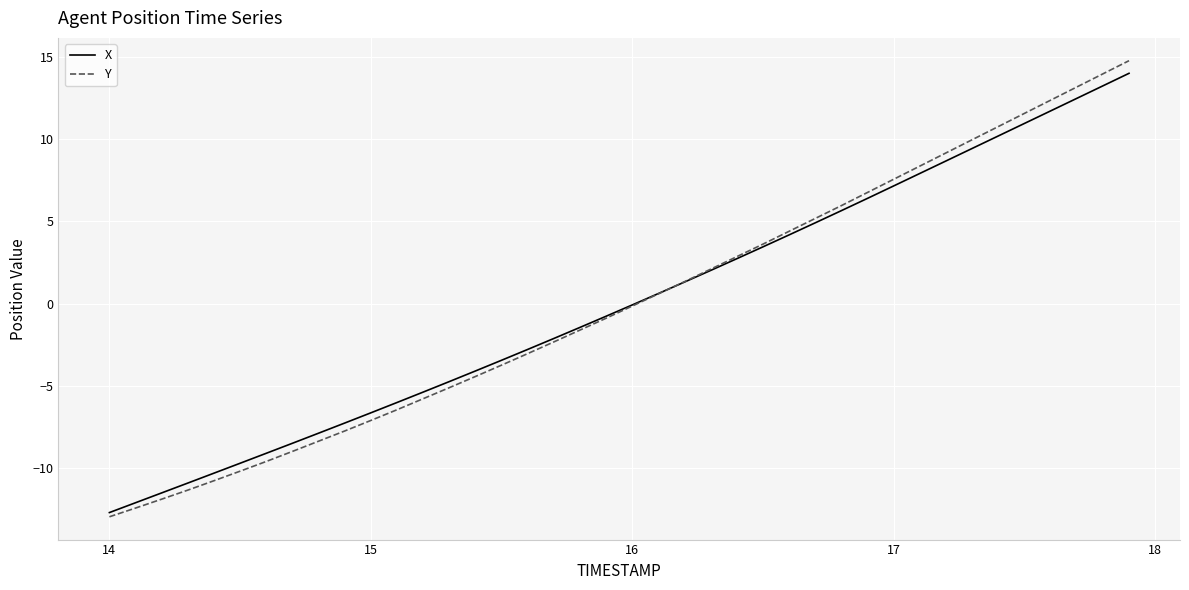

Which series has the widest spread of values?

Y